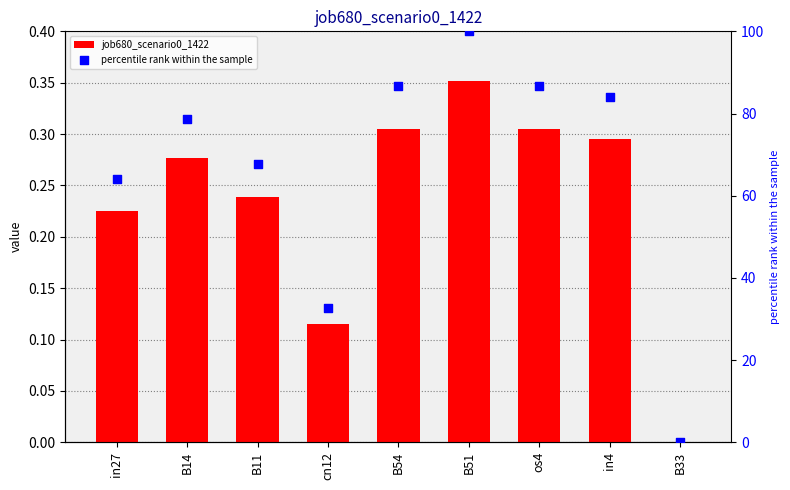

Which series contains the highest Y value?

percentile rank within the sample